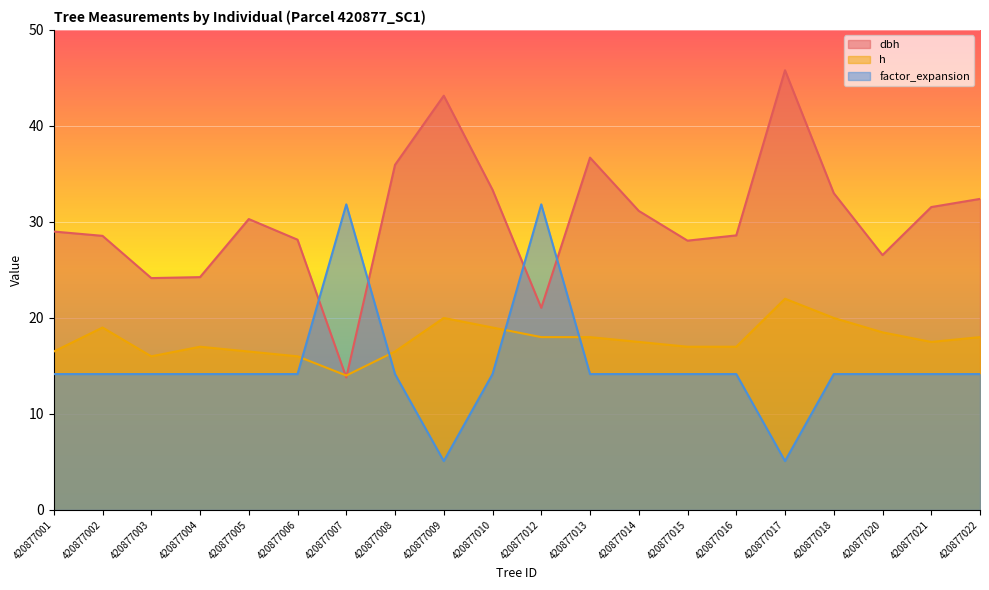

Rank the series at 420877022 from lowest to highest value.

factor_expansion, h, dbh